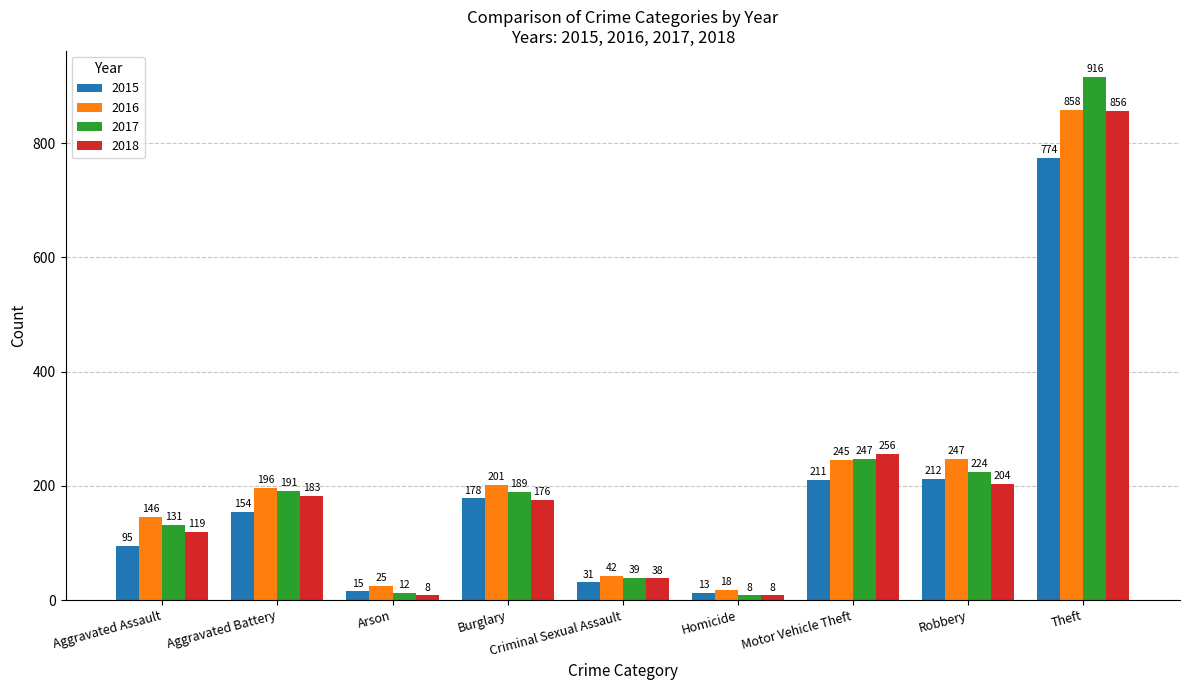

At which label is 2015 closest to 393?

Robbery